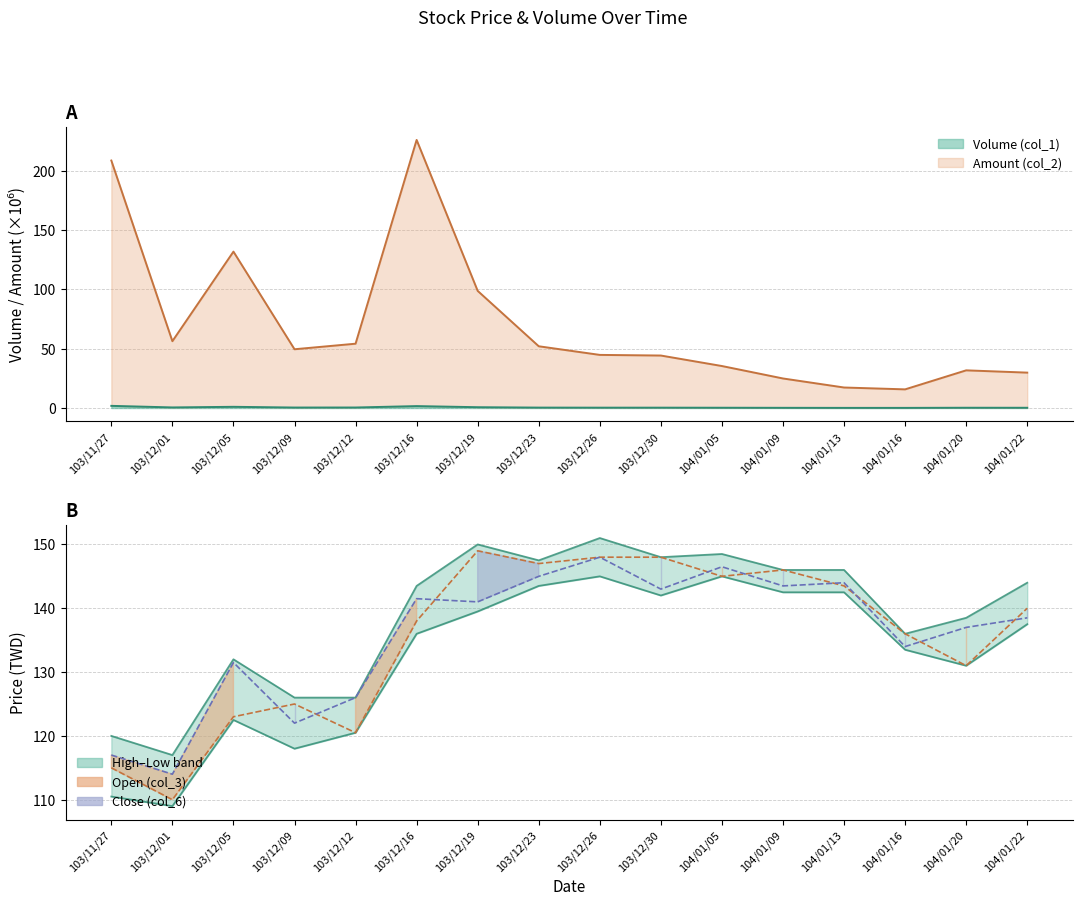

True or false: Amount (col_2) and Volume (col_1) intersect in this chart.

False